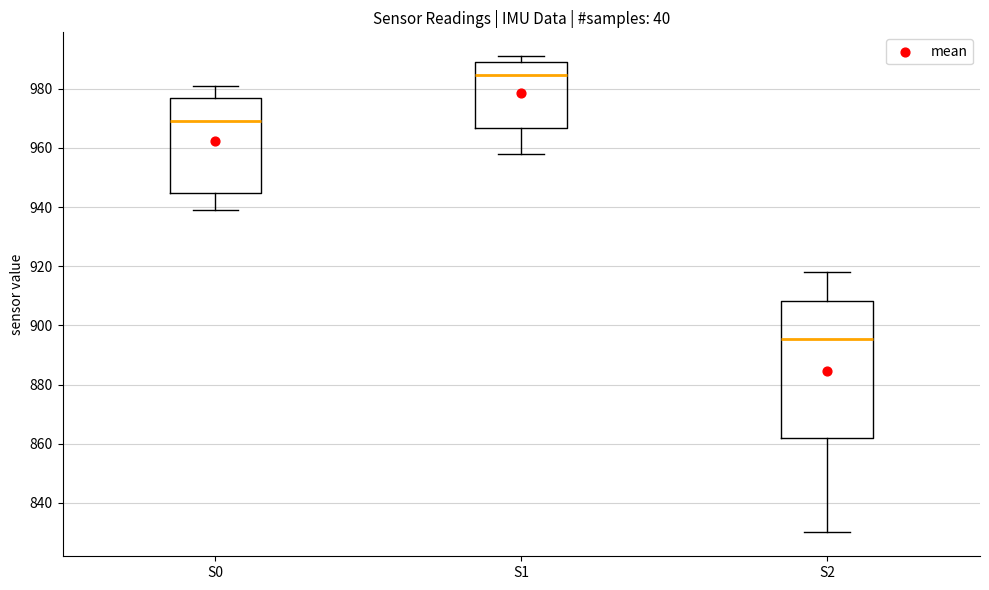

Which box's median line is the highest?

S1